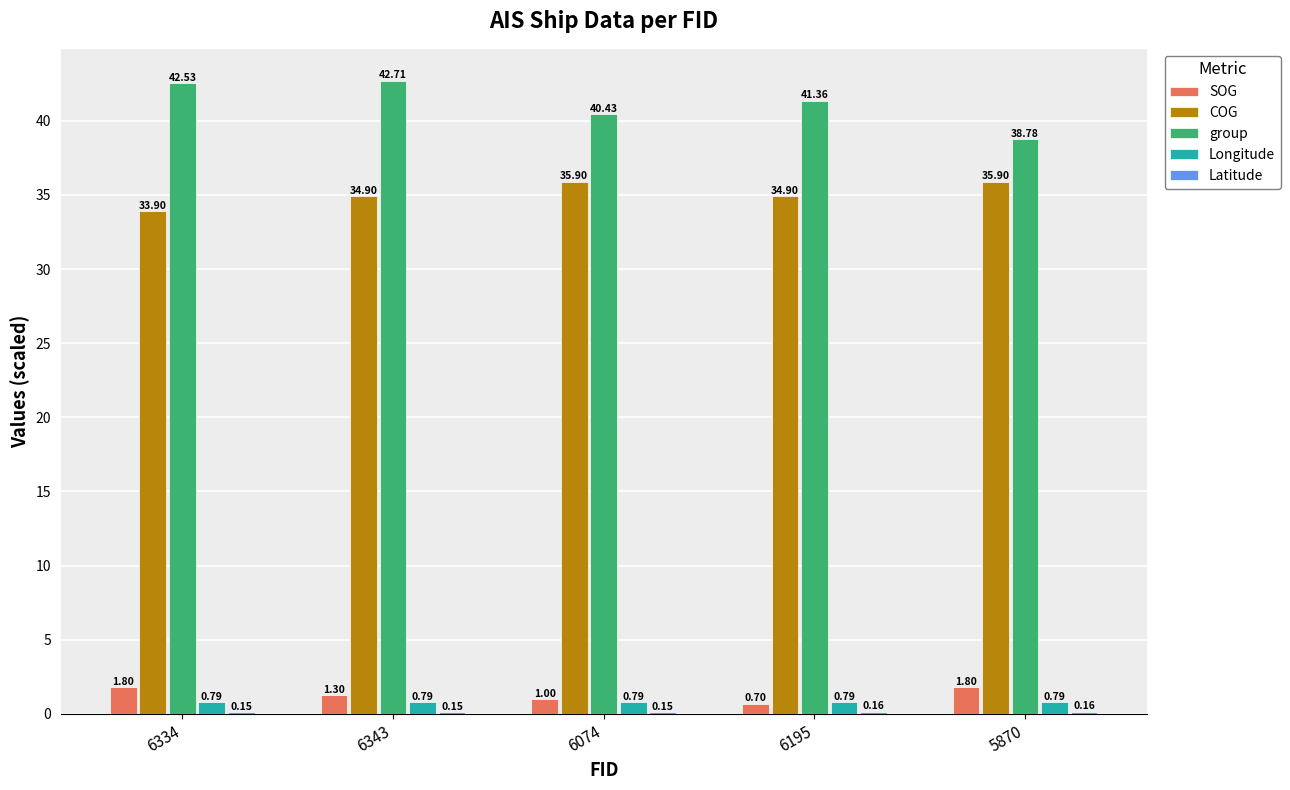

Which series has the widest spread of values?

group